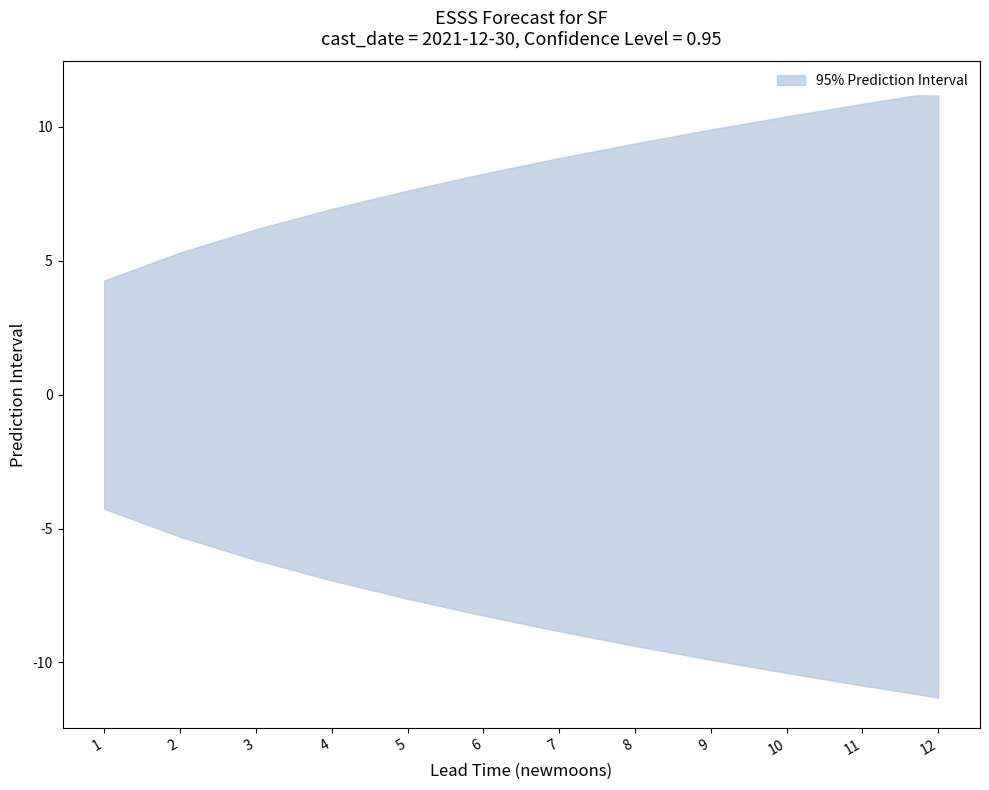

What is the average value of the lower_pi series?

-8.3